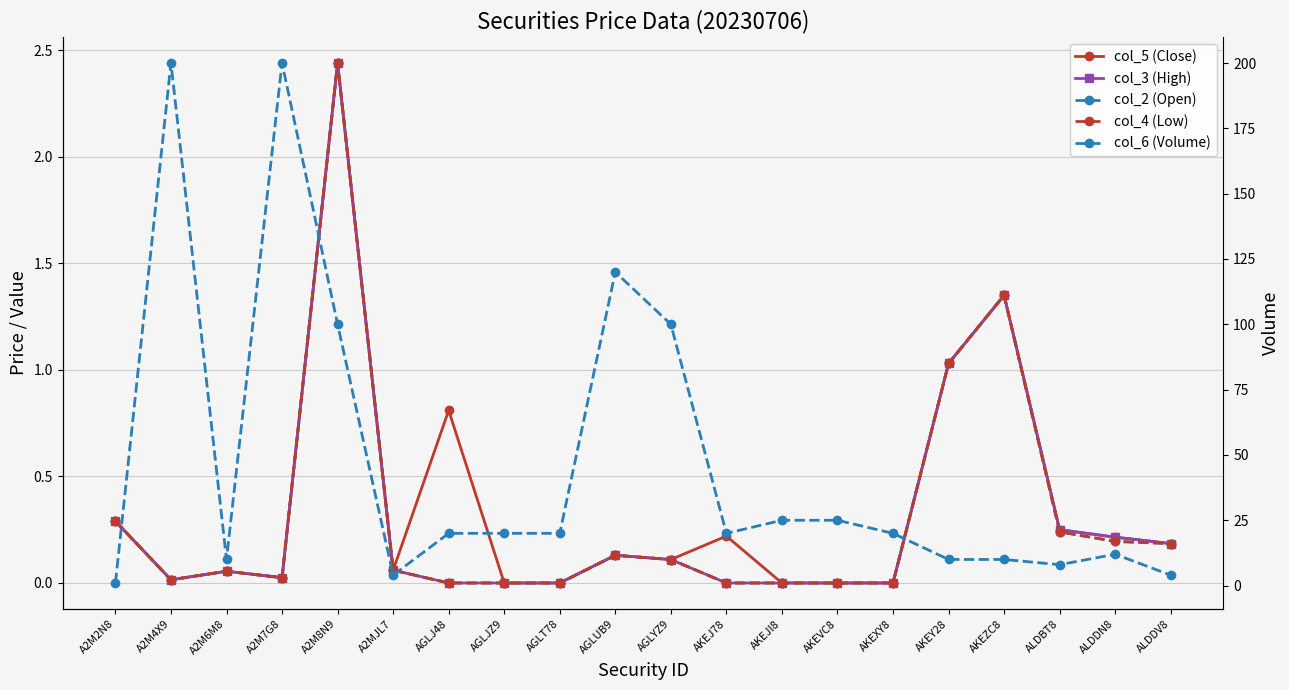

What is the difference between the second highest and second lowest values in the col_5 (Close) series?

1.4